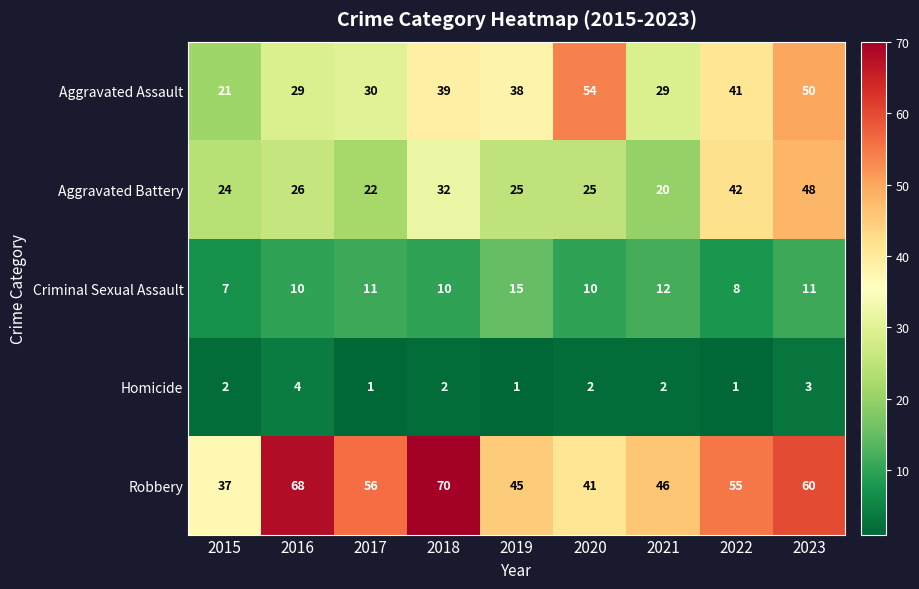

Which series has the largest total across all categories?

Robbery